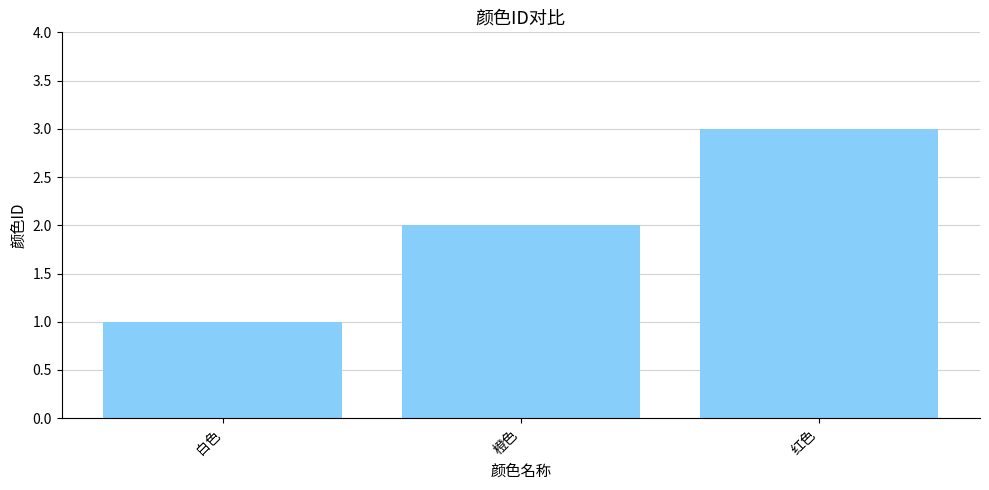

Rank the categories by value from lowest to highest.

白色, 橙色, 红色